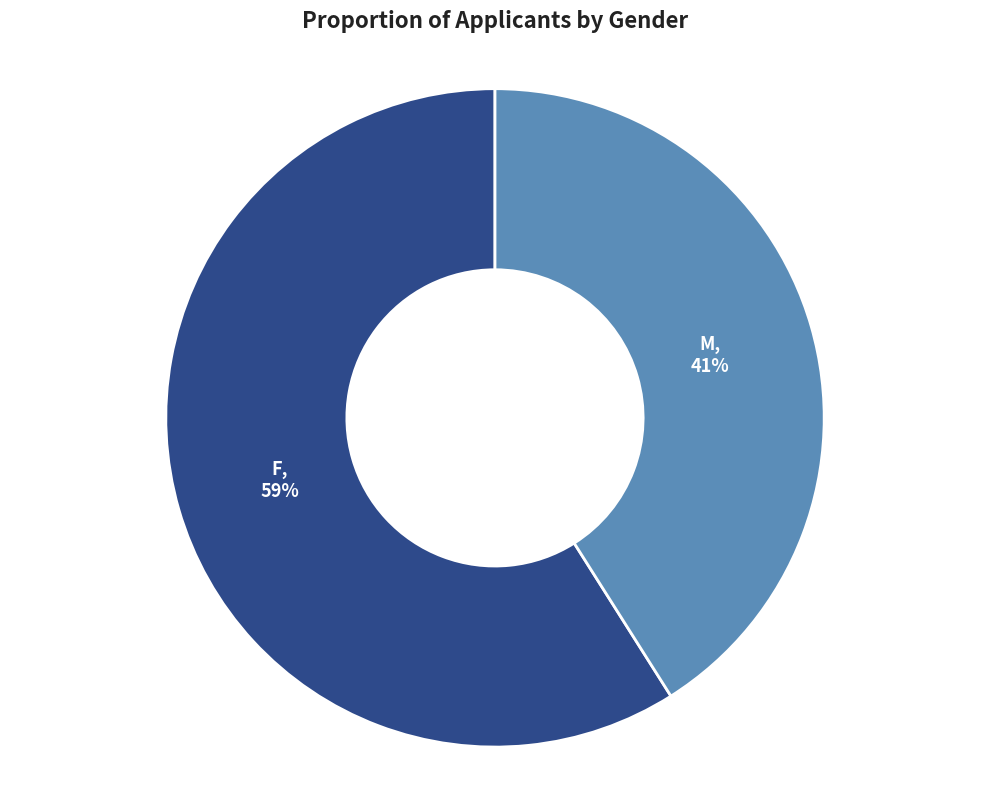

Is it true that M is 56% of the pie?

False